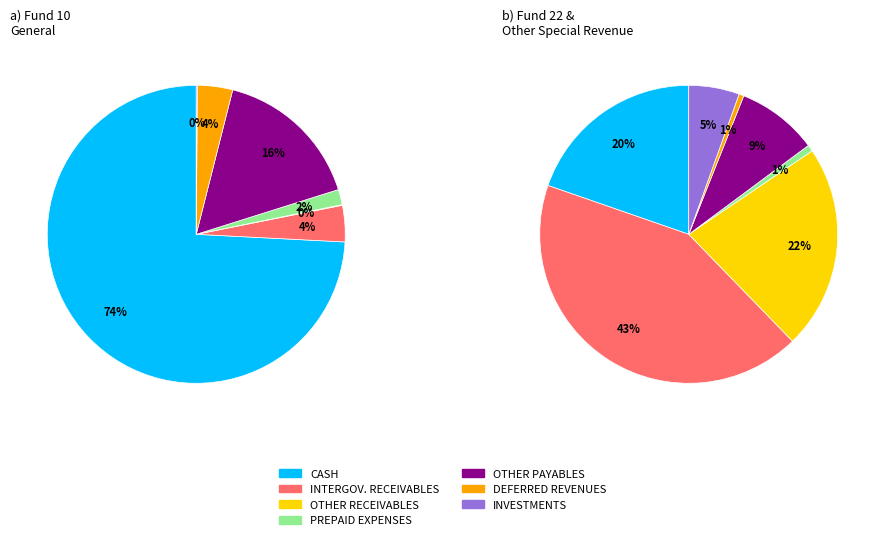

Which slice is the largest?

CASH